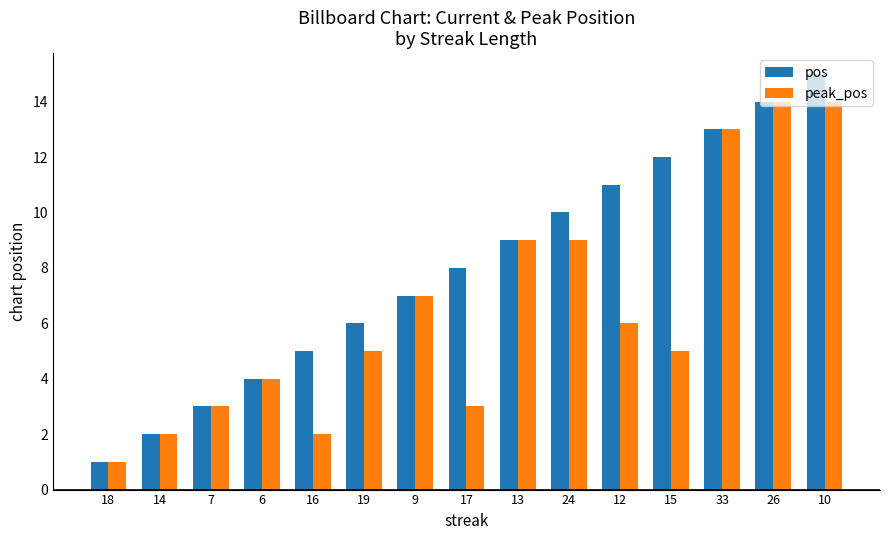

What is the label of the 4th bar from the left?

6